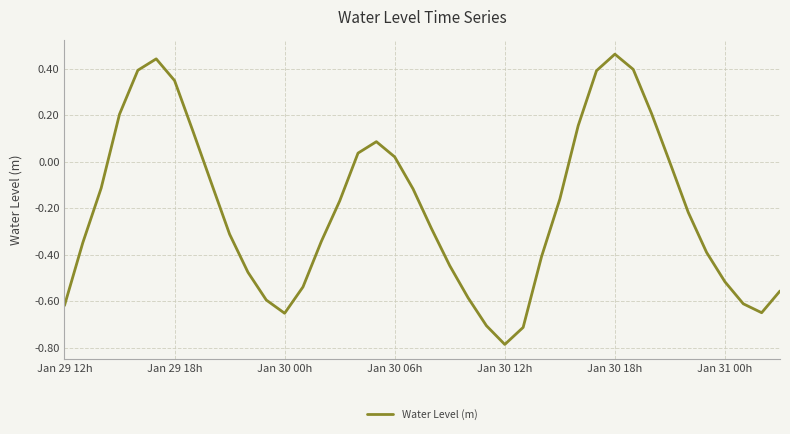

What is the difference between the maximum and minimum values?

1.2